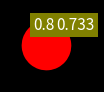

How many slices are in this pie chart?

1